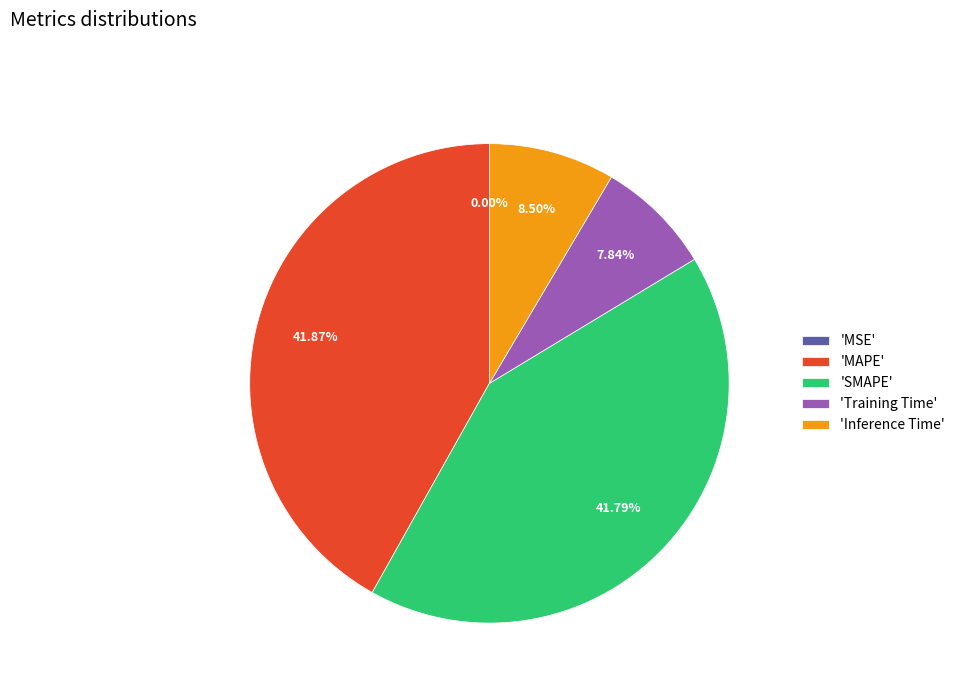

Between 'SMAPE' and 'Training Time', which is larger?

'SMAPE'